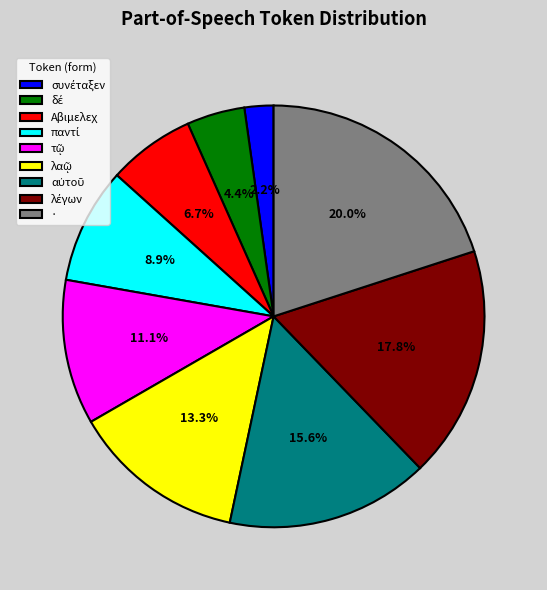

Is there a majority slice in this chart?

No